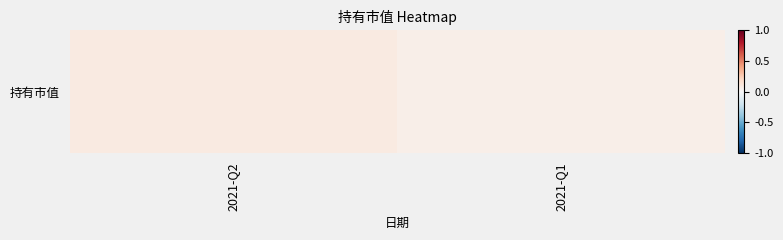

True or false: the data shows 0.1 at 2021-Q1.

True